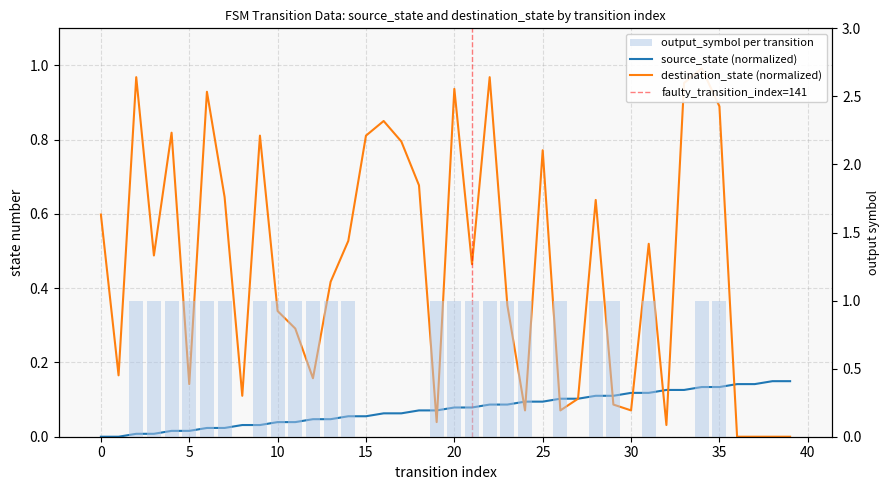

Reading right to left, transcribe all the data shown in this chart.

source_state: 39=0.1	38=0.1	37=0.1	36=0.1	35=0.1	34=0.1	33=0.1	32=0.1	31=0.1	30=0.1	29=0.1	28=0.1	27=0.1	26=0.1	25=0.1	24=0.1	23=0.1	22=0.1	21=0.1	20=0.1	19=0.1	18=0.1	17=0.1	16=0.1	15=0.1	14=0.1	13=0.0	12=0.0	11=0.0	10=0.0	9=0.0	8=0.0	7=0.0	6=0.0	5=0.0	4=0.0	3=0.0	2=0.0	1=0.0	0=0.0
destination_state: 39=0.0	38=0.0	37=0.0	36=0.0	35=0.9	34=1.0	33=1.0	32=0.0	31=0.5	30=0.1	29=0.1	28=0.6	27=0.1	26=0.1	25=0.8	24=0.1	23=0.4	22=1.0	21=0.5	20=0.9	19=0.0	18=0.7	17=0.8	16=0.9	15=0.8	14=0.5	13=0.4	12=0.2	11=0.3	10=0.3	9=0.8	8=0.1	7=0.6	6=0.9	5=0.1	4=0.8	3=0.5	2=1.0	1=0.2	0=0.6